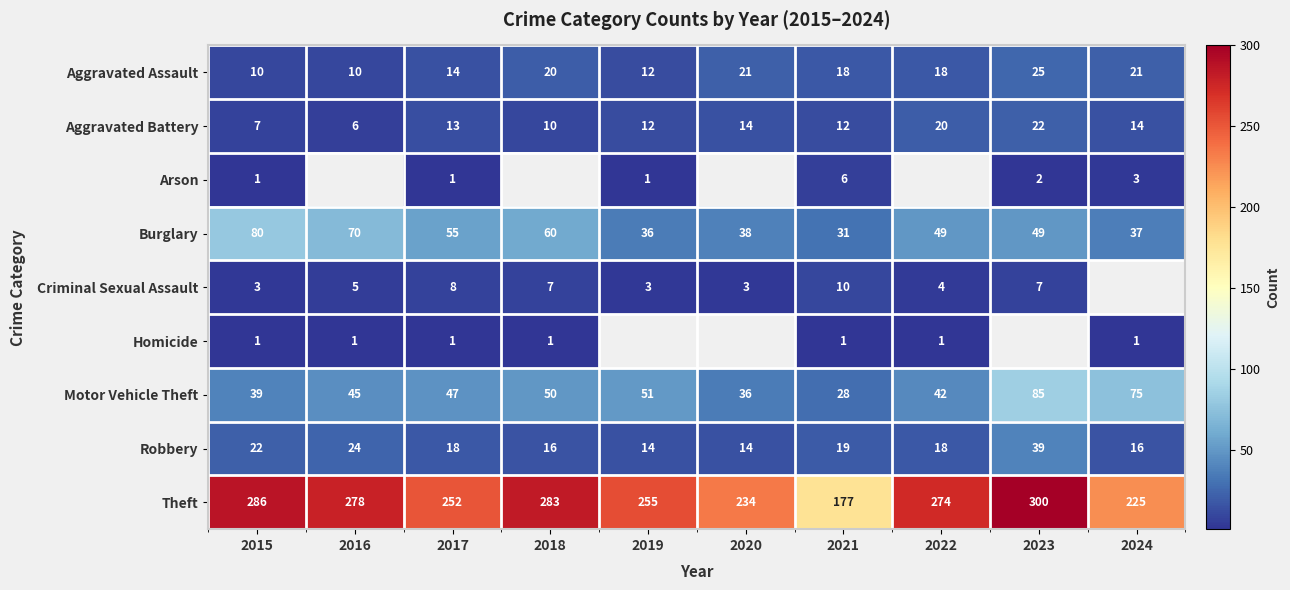

Which label corresponds to the smallest value in the chart?

2015